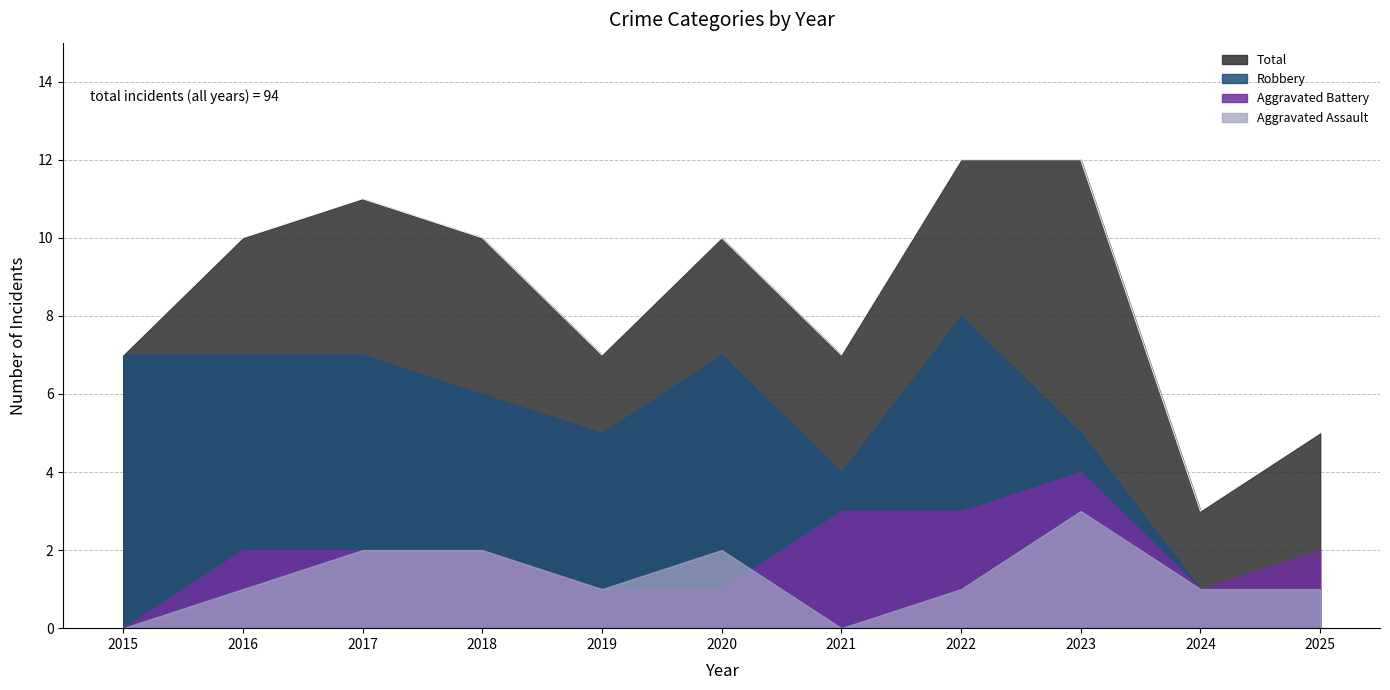

Which series changed the most between 2018 and 2022?

Robbery